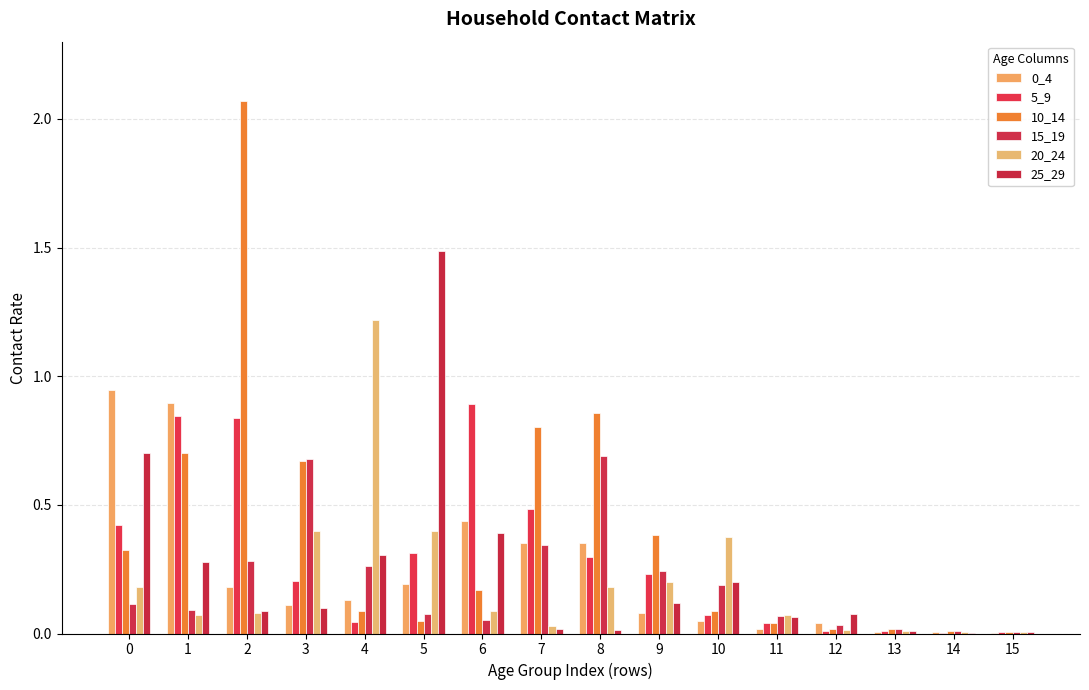

Rank the categories by 10_14 value from highest to lowest.

2, 8, 7, 1, 3, 9, 0, 6, 4, 10, 5, 11, 13, 12, 14, 15